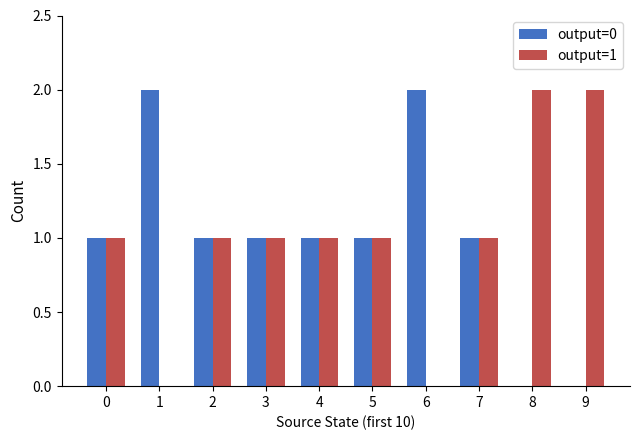

How many series are shown in this chart?

2